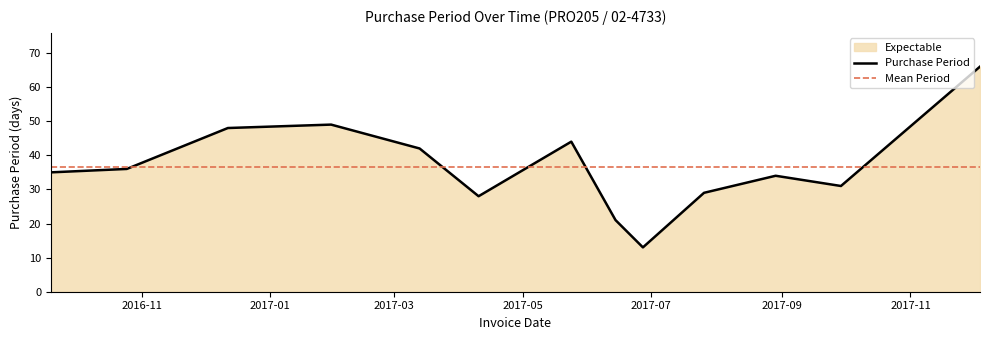

What is the label of the 5th point from the left?

2017-03-13